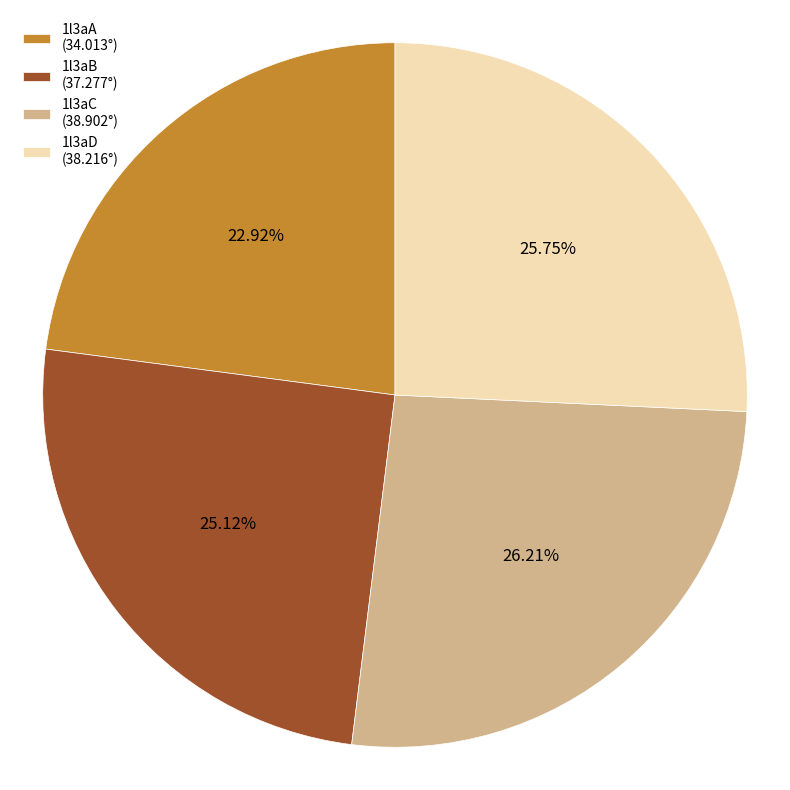

What percentage is the 1l3aD slice, to the nearest percent?

26%